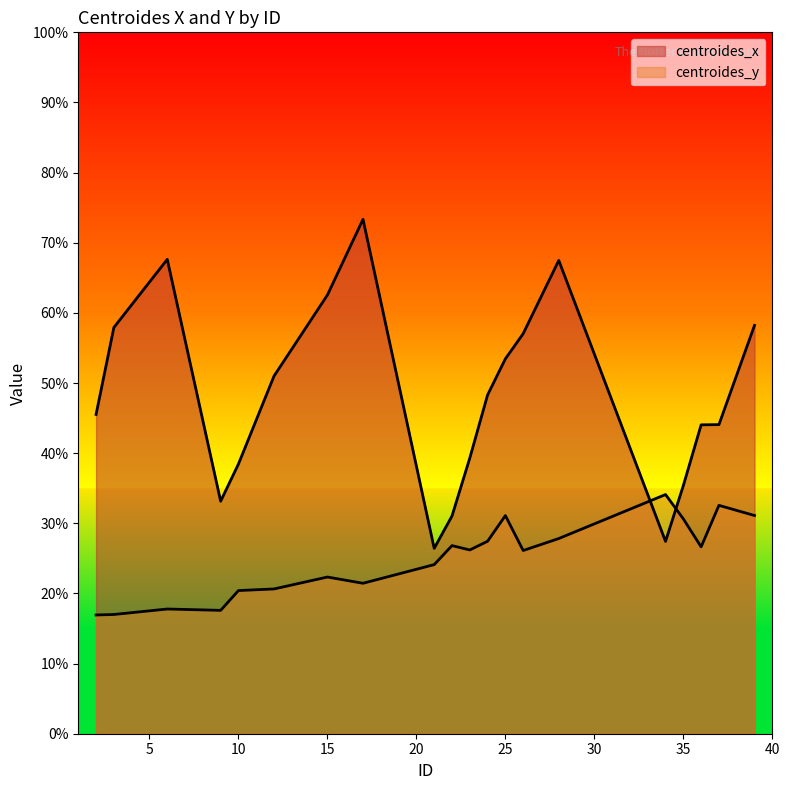

Rank the series by their maximum value, from lowest to highest.

centroides_y, centroides_x